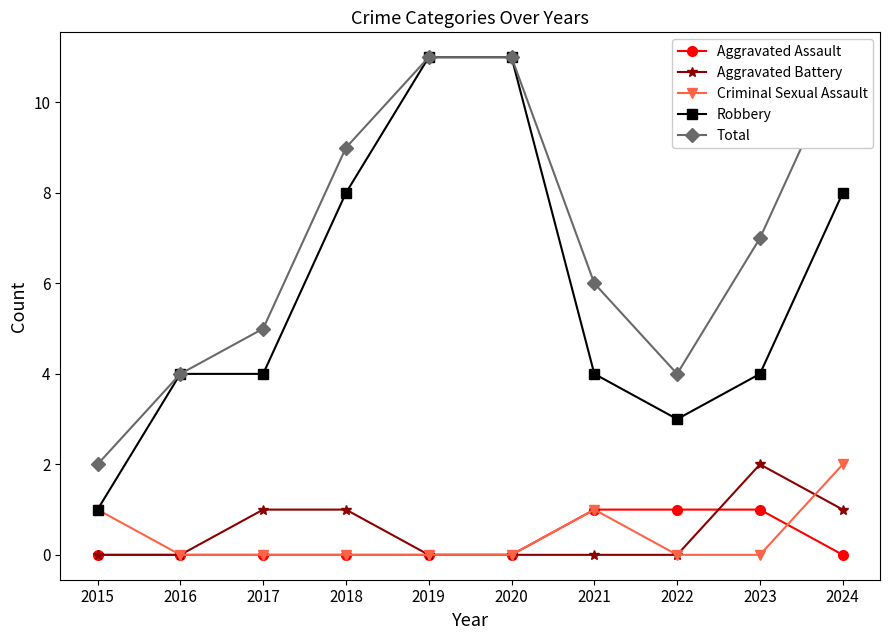

What is the sum of the Aggravated Battery values at 2024 and 2016?

1